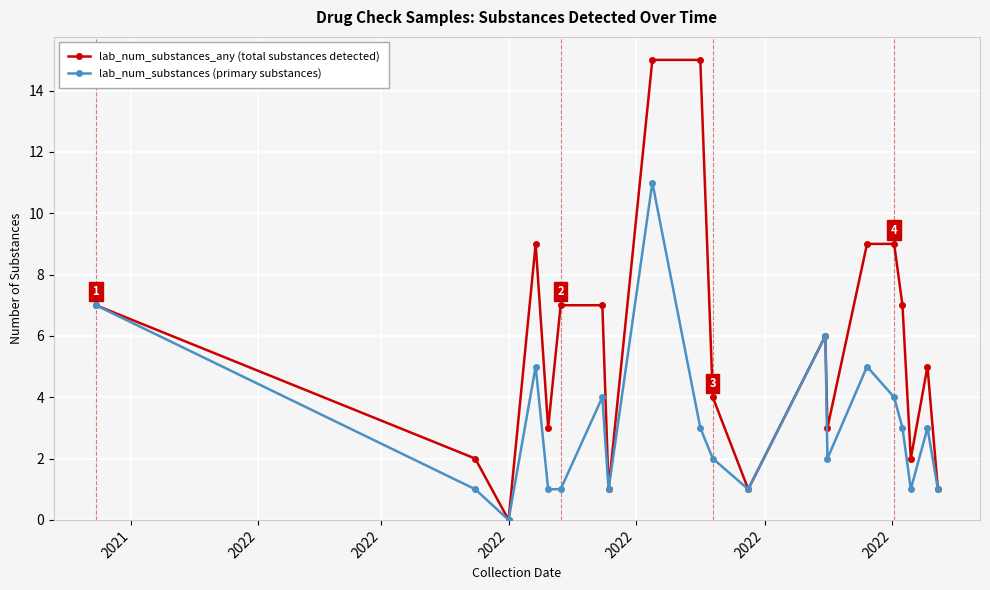

Reading left to right, what are all the values shown in this chart?

lab_num_substances_any (total substances detected): 7	2	0	9	3	7	7	1	15	15	4	1	6	3	9	9	7	2	5	1
lab_num_substances (primary substances): 7	1	0	5	1	1	4	1	11	3	2	1	6	2	5	4	3	1	3	1